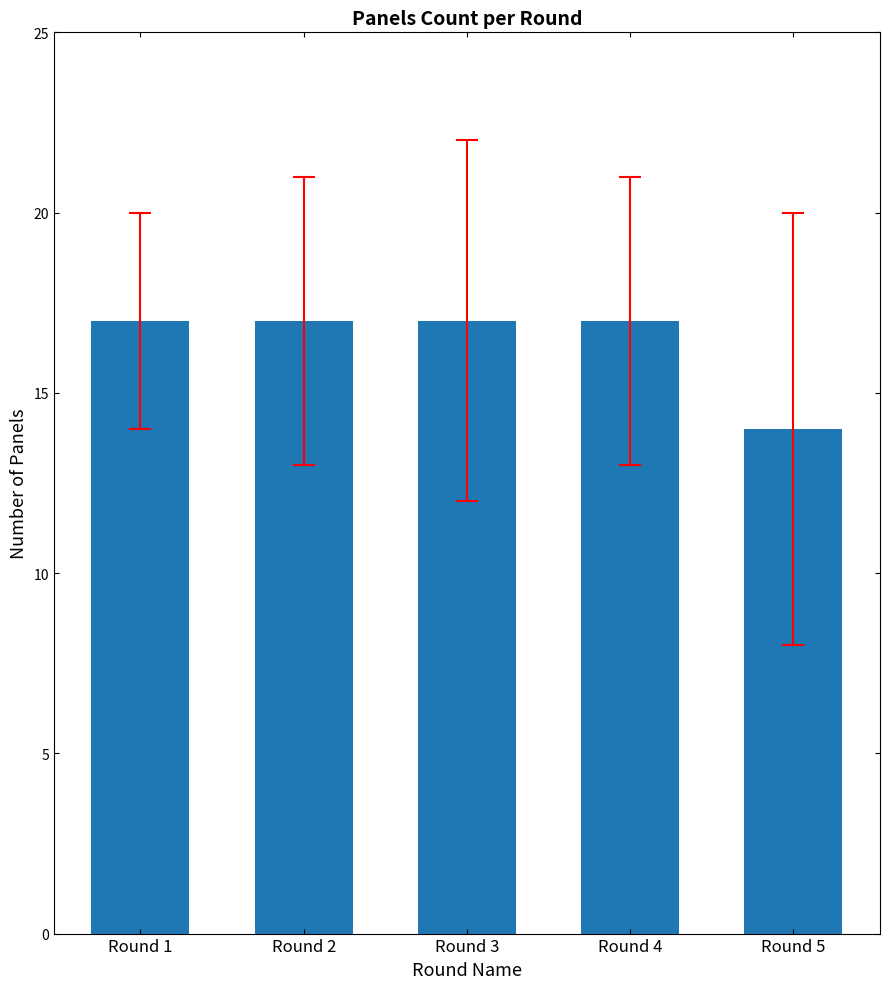

What is the average value?

16